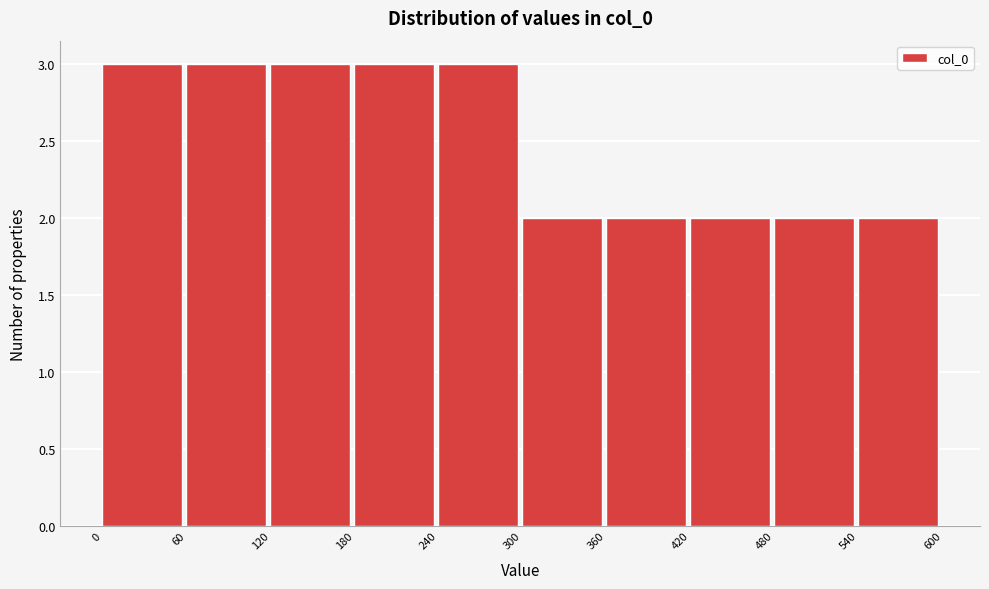

How tall is the bar that spans 360 to 420 on the x-axis? The values are not printed on the chart, so give them approximately, as read against the axis.

2